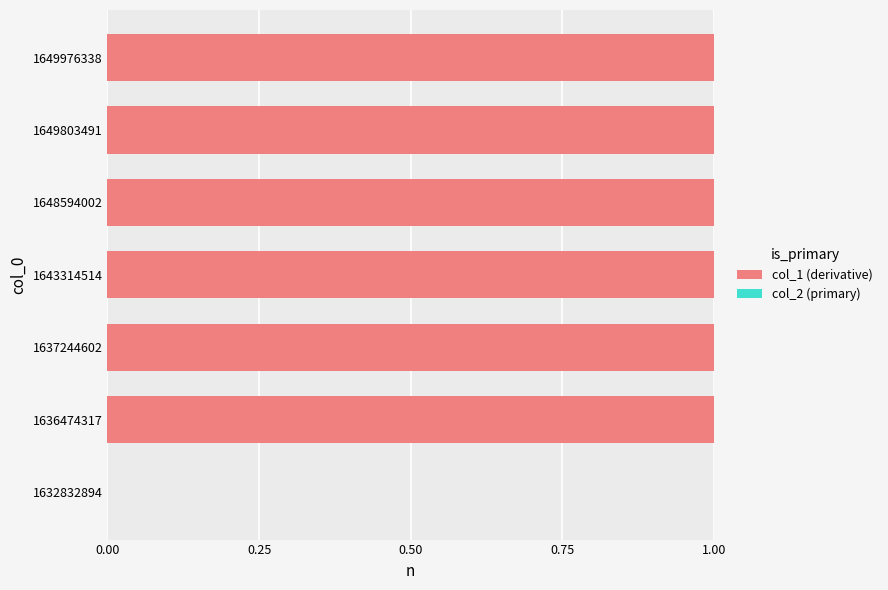

What is the sum of all values?

6